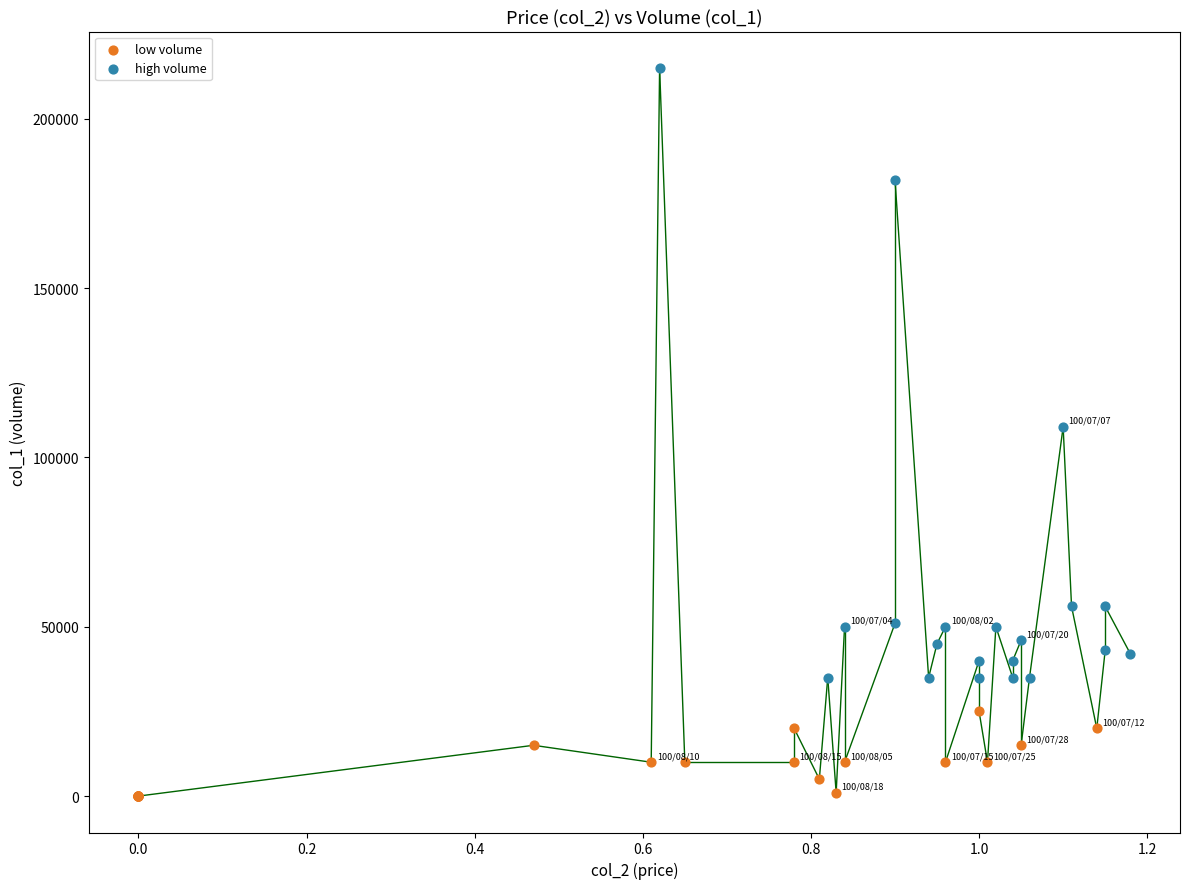

Which series has the widest spread of Y values?

high volume